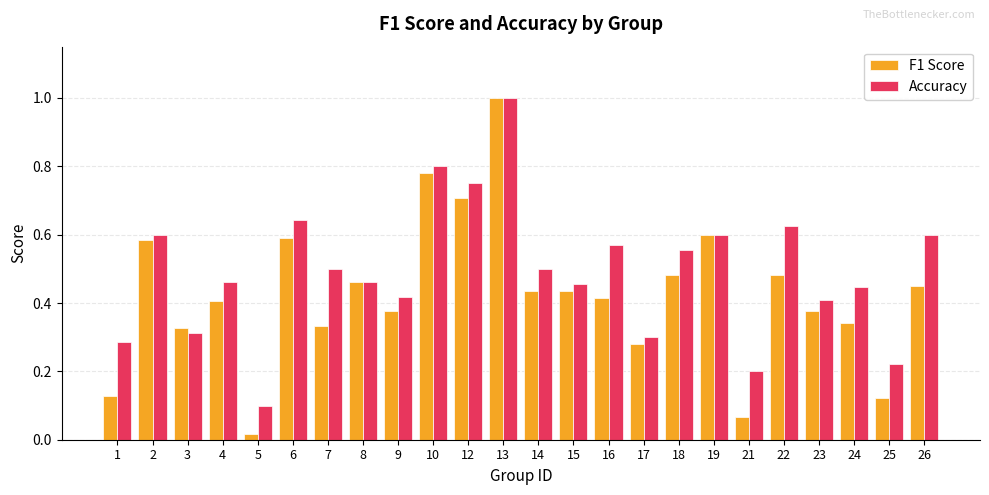

What is the sum of the Accuracy values at 3 and 18?

0.9